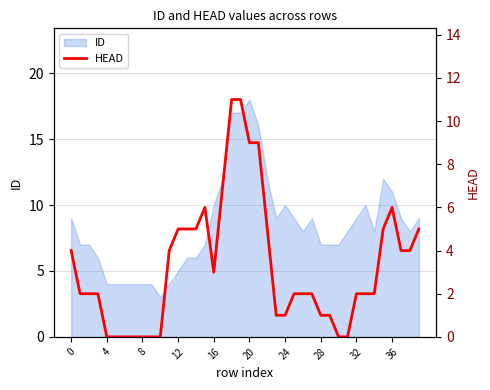

How many interior local peaks (higher than both neighbors) does the data have?

2